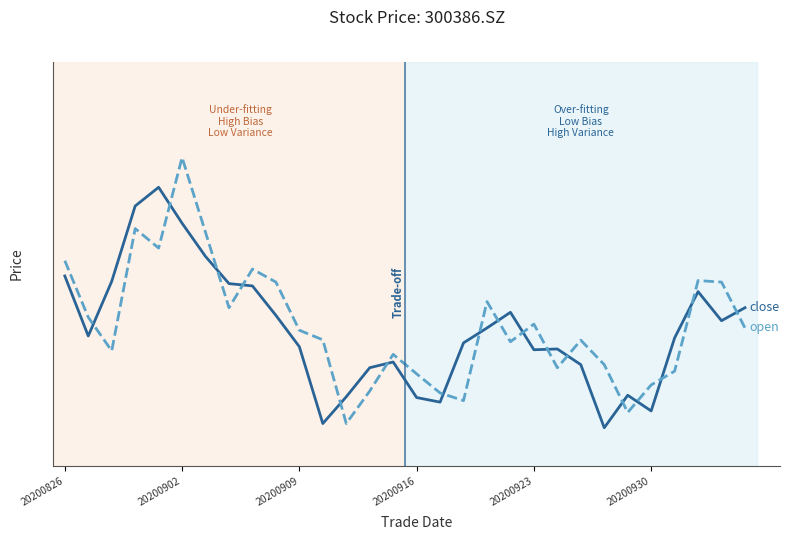

Is this an area chart (filled region under the line)?

No